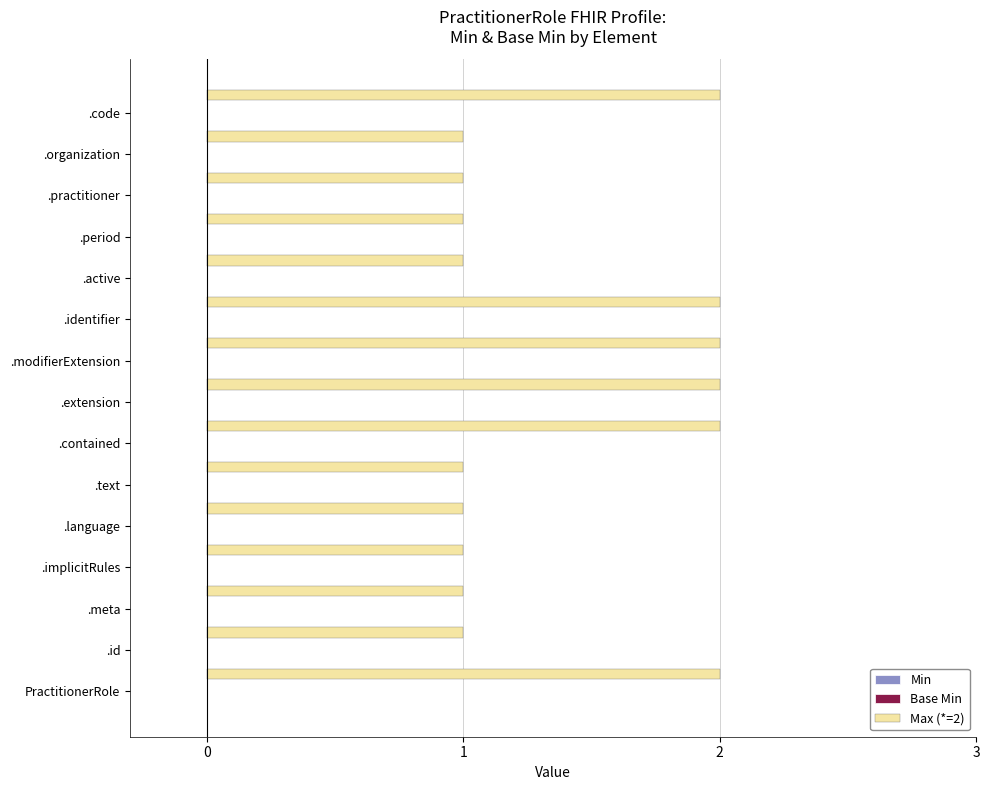

What is the sum of all values?

21